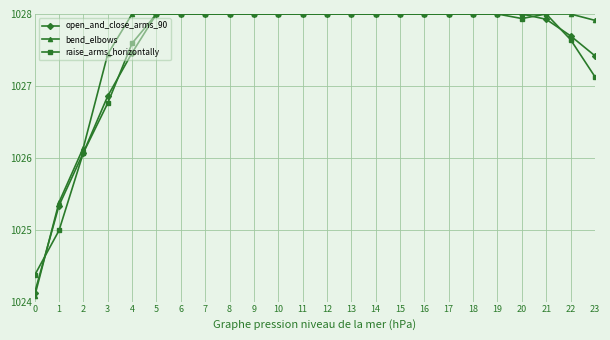

True or false: raise_arms_horizontally has more than 0 interior local peaks.

True